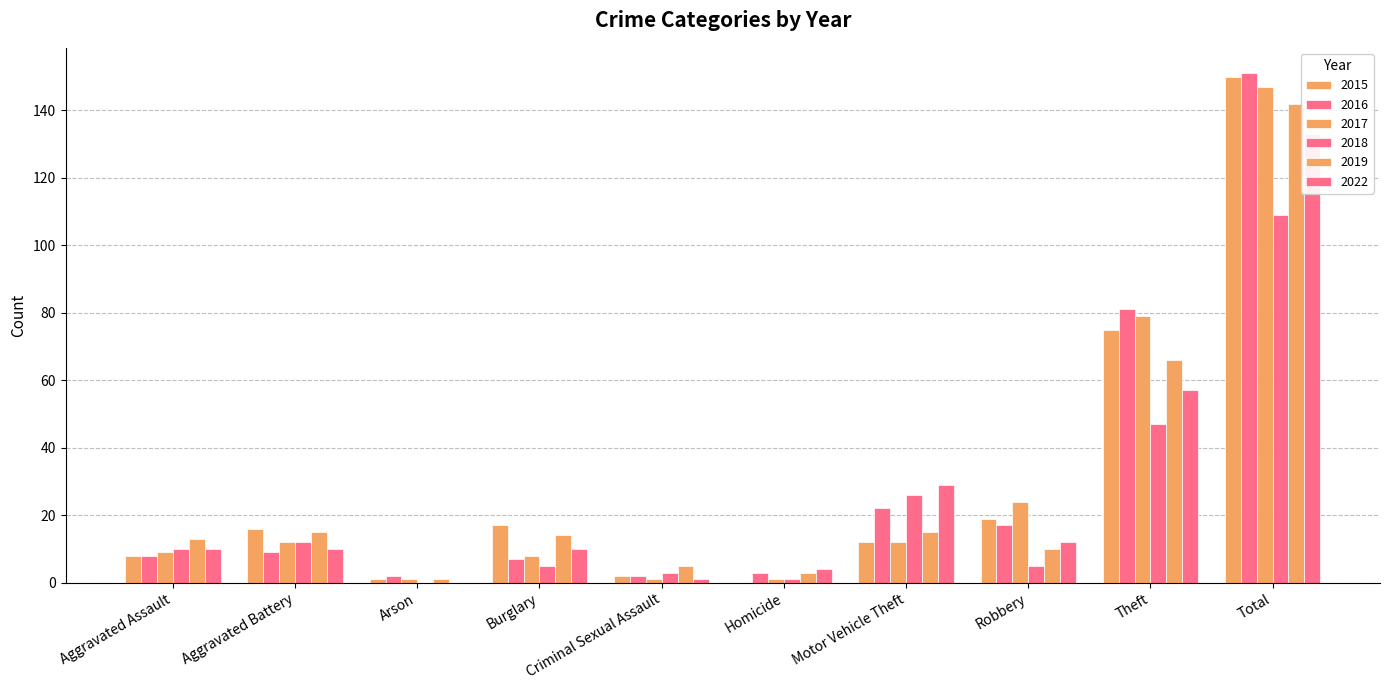

Is the value of 2017 at Theft greater than the value of 2018 at Criminal Sexual Assault?

Yes